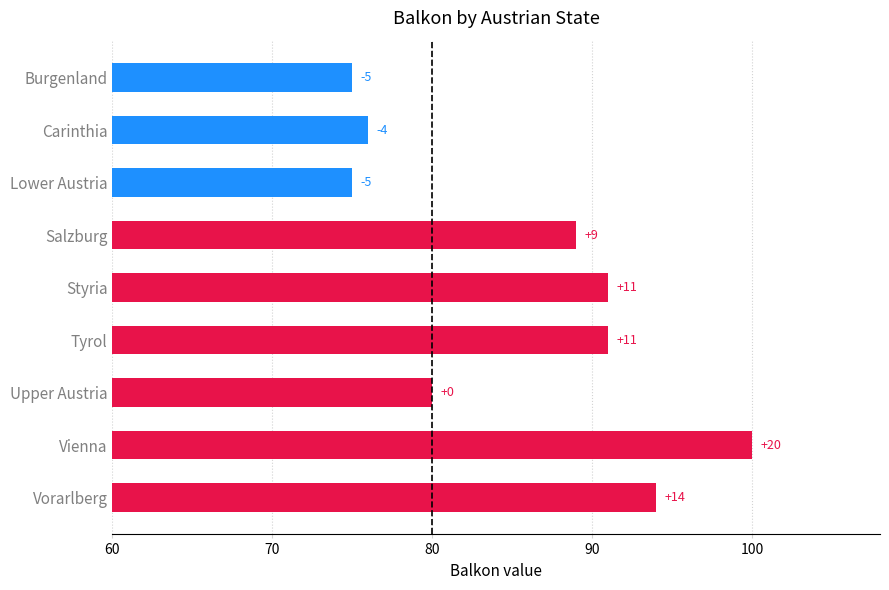

How many bars are there in total?

9